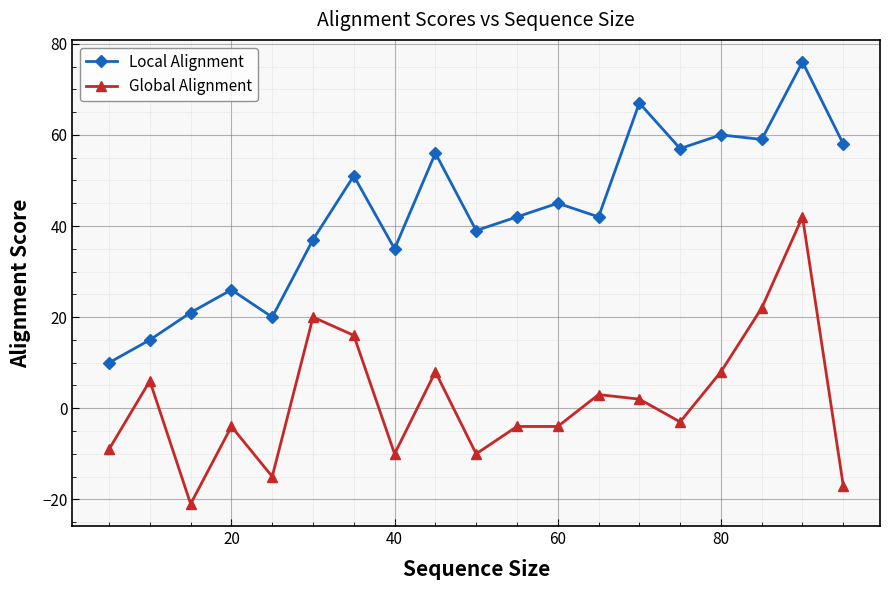

What is the difference between the maximum and second lowest values in the Local Alignment series?

61